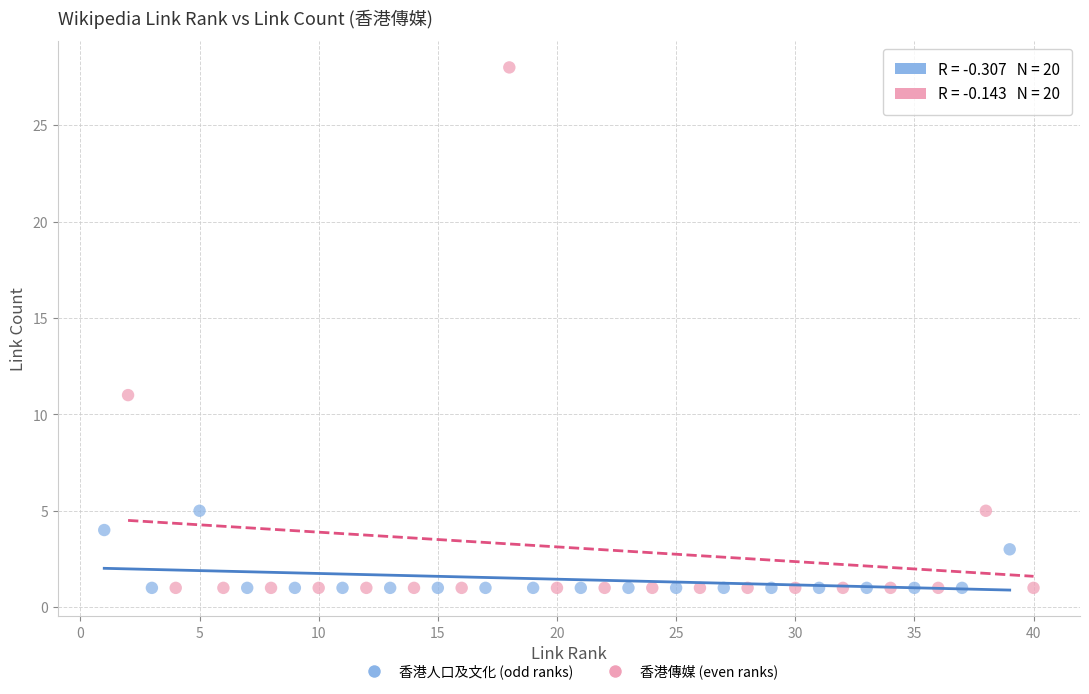

Which series has the widest spread of Y values?

香港傳媒 (even ranks)